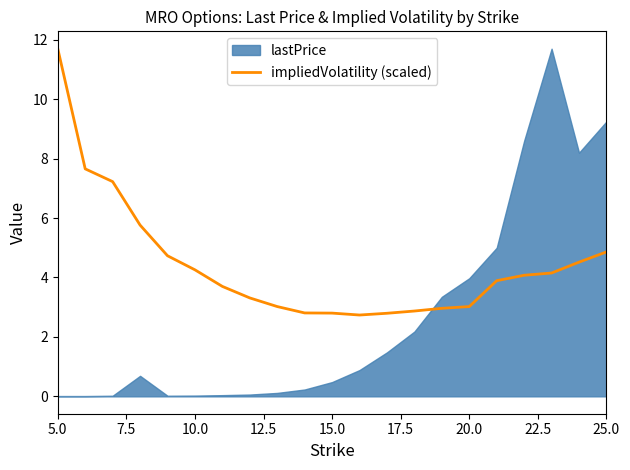

How many data points are above 3?

15